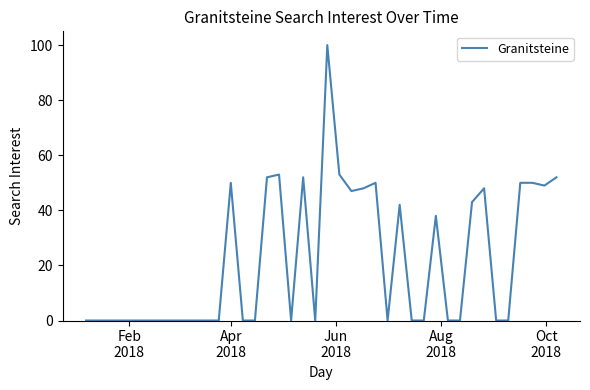

What is the difference between the maximum and minimum values?

100